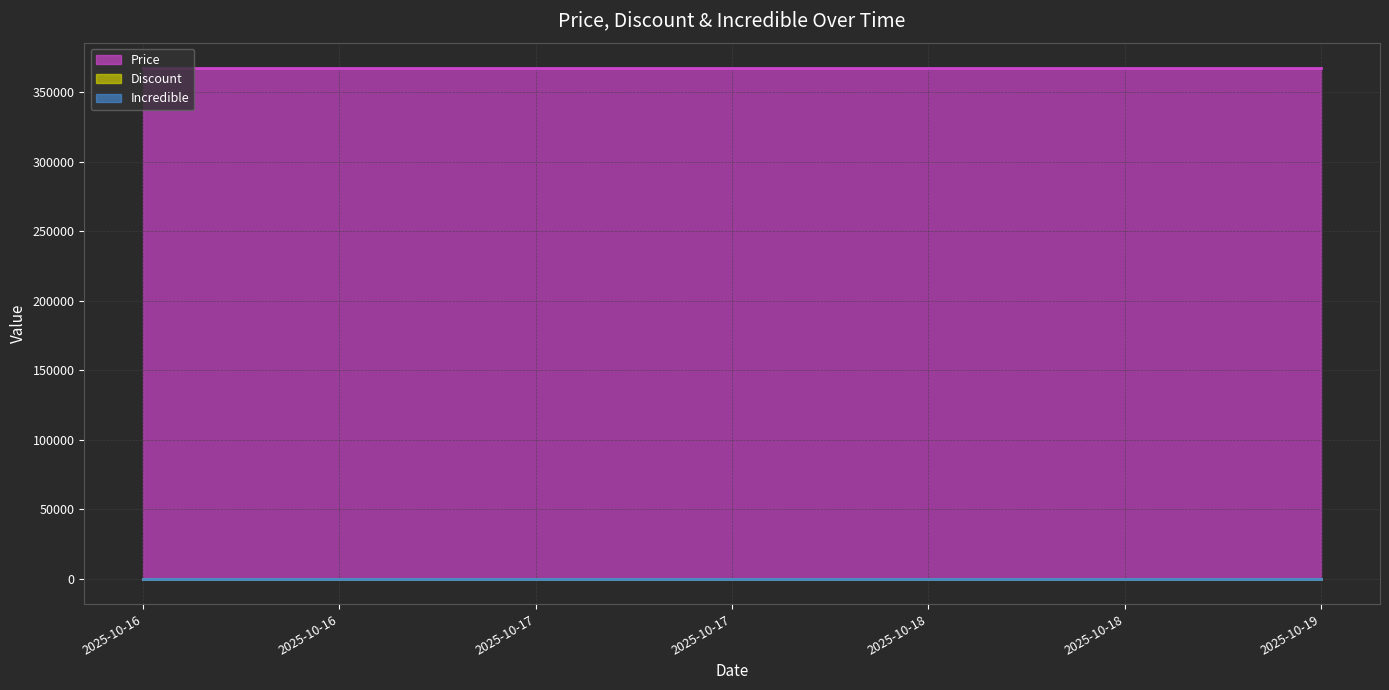

What is the sum of all Price values?

1470000